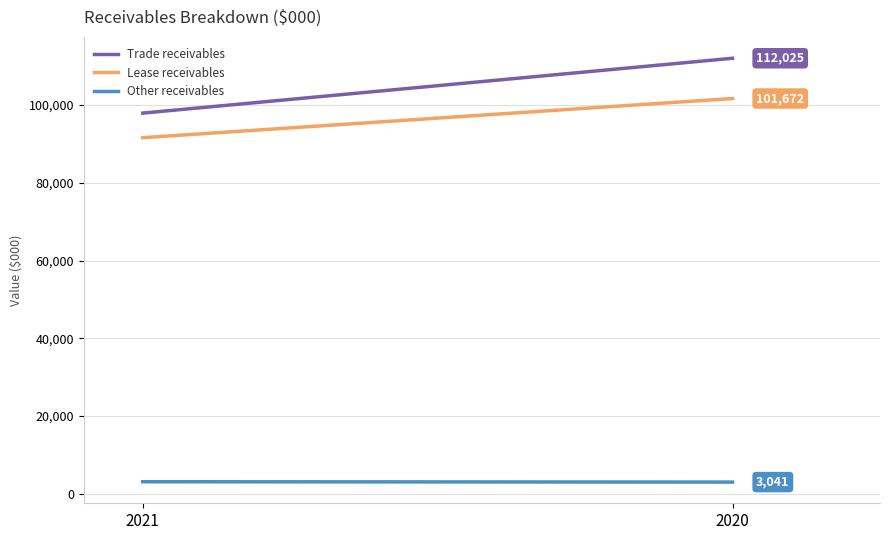

At which label does Lease receivables reach its minimum?

2021